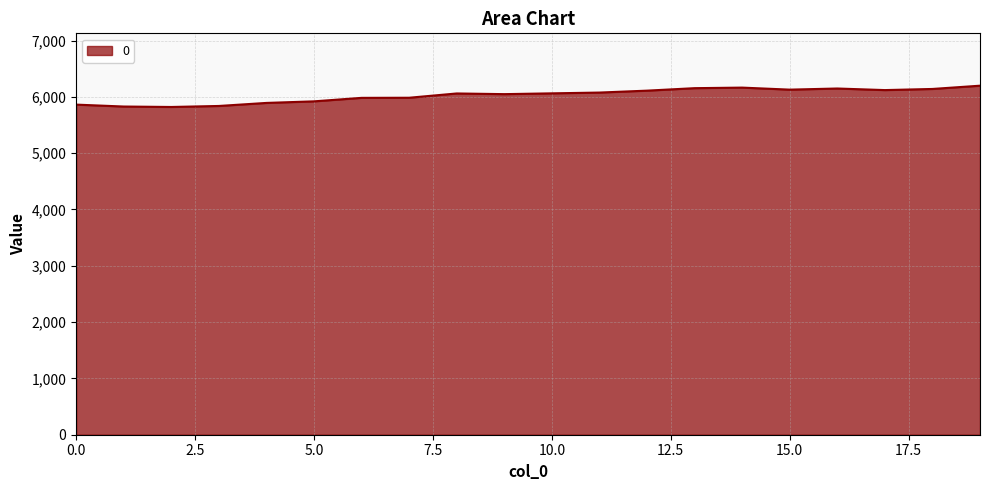

What is the minimum value shown in the chart?

5820